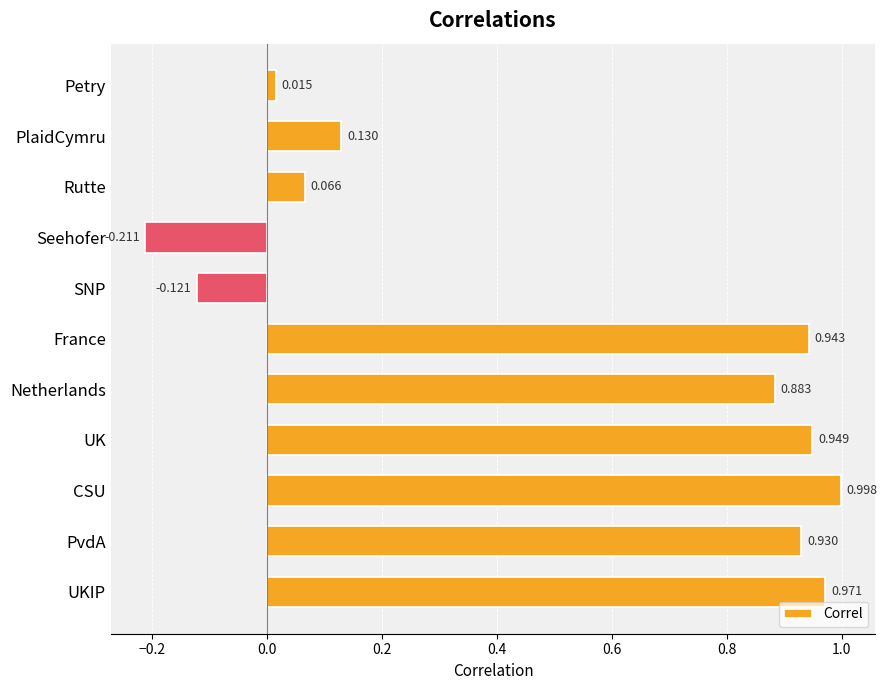

Between SNP and UK, which is larger?

UK